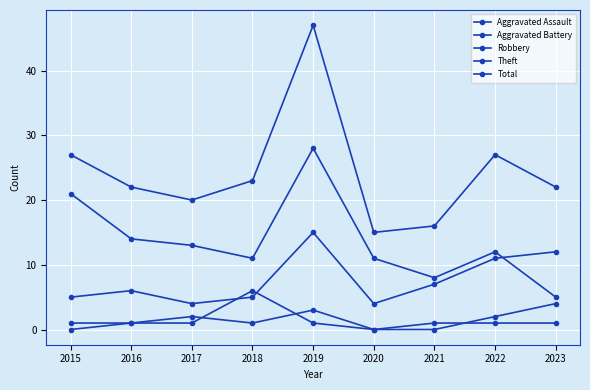

How many lines are shown in the chart?

5